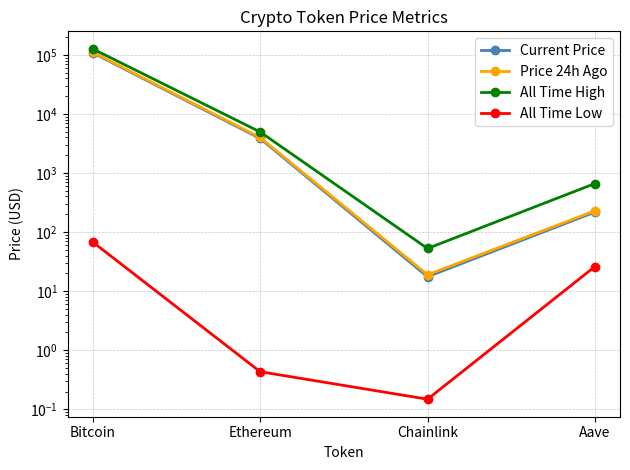

What is the total value across all series at Aave?

1134.2